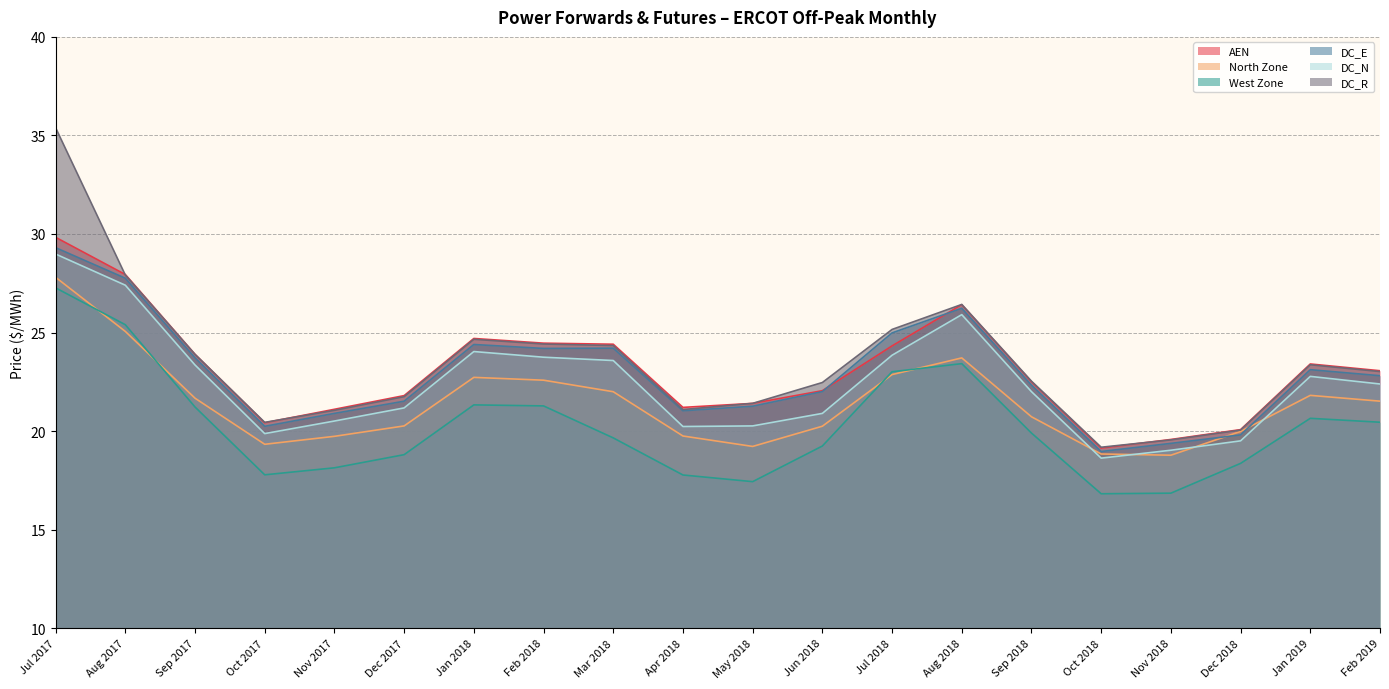

Reading left to right, what are all the values shown in this chart?

AEN: 29.8	27.9	23.9	20.4	21.1	21.8	24.7	24.5	24.4	21.2	21.4	22.1	24.3	26.4	22.5	19.1	19.6	20.1	23.4	23.1
North Zone: 27.8	25.1	21.7	19.3	19.7	20.3	22.7	22.6	22.0	19.8	19.2	20.2	22.9	23.7	20.7	18.8	18.8	20.0	21.8	21.5
West Zone: 27.3	25.4	21.2	17.8	18.1	18.8	21.3	21.3	19.7	17.8	17.4	19.2	23.0	23.4	19.9	16.8	16.9	18.4	20.6	20.4
DC_E: 29.3	27.8	23.7	20.2	20.9	21.5	24.4	24.2	24.2	21.0	21.3	22.0	25.0	26.2	22.3	19.0	19.4	19.8	23.1	22.8
DC_N: 29.0	27.4	23.4	19.9	20.5	21.2	24.0	23.7	23.6	20.2	20.3	20.9	23.8	25.9	22.0	18.6	19.0	19.5	22.8	22.4
DC_R: 35.4	27.9	23.9	20.4	21.1	21.7	24.7	24.4	24.3	21.1	21.4	22.5	25.2	26.4	22.5	19.2	19.6	20.1	23.4	23.0